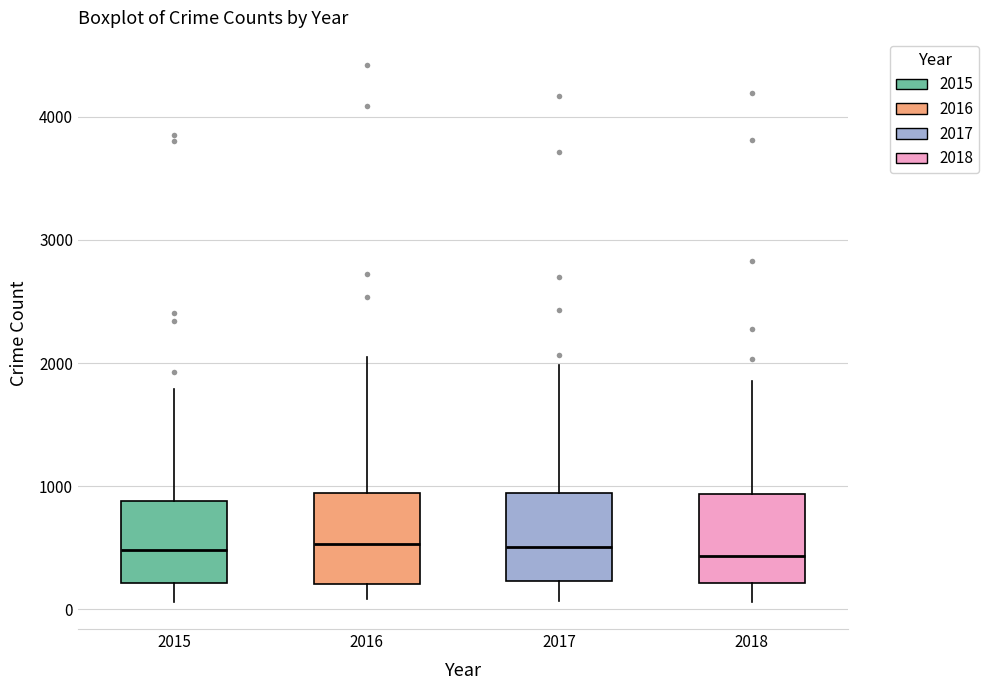

Where does the upper whisker of the box at x = 2016 end on the y-axis? The values are not printed on the chart, so give them approximately, as read against the axis.

2100